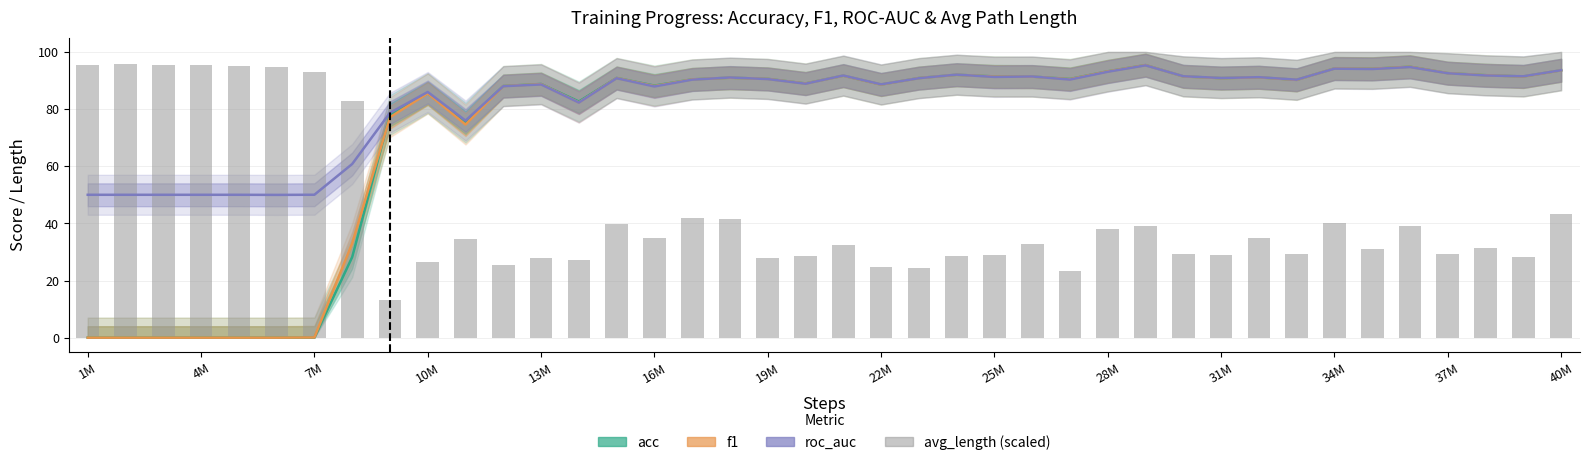

What is the maximum value for f1?

95.4